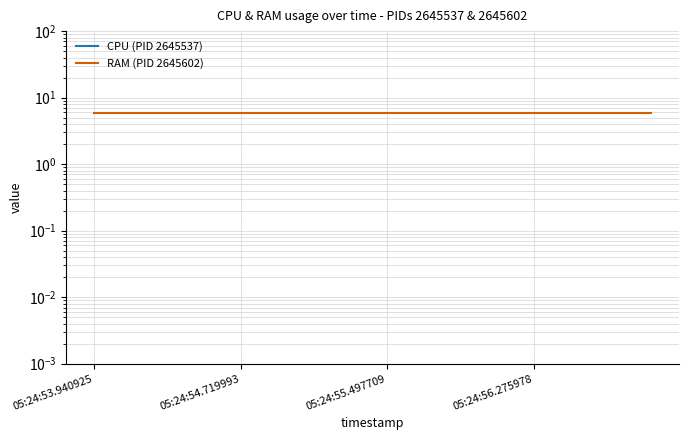

Which series has the largest range (max minus min)?

CPU (PID 2645537)